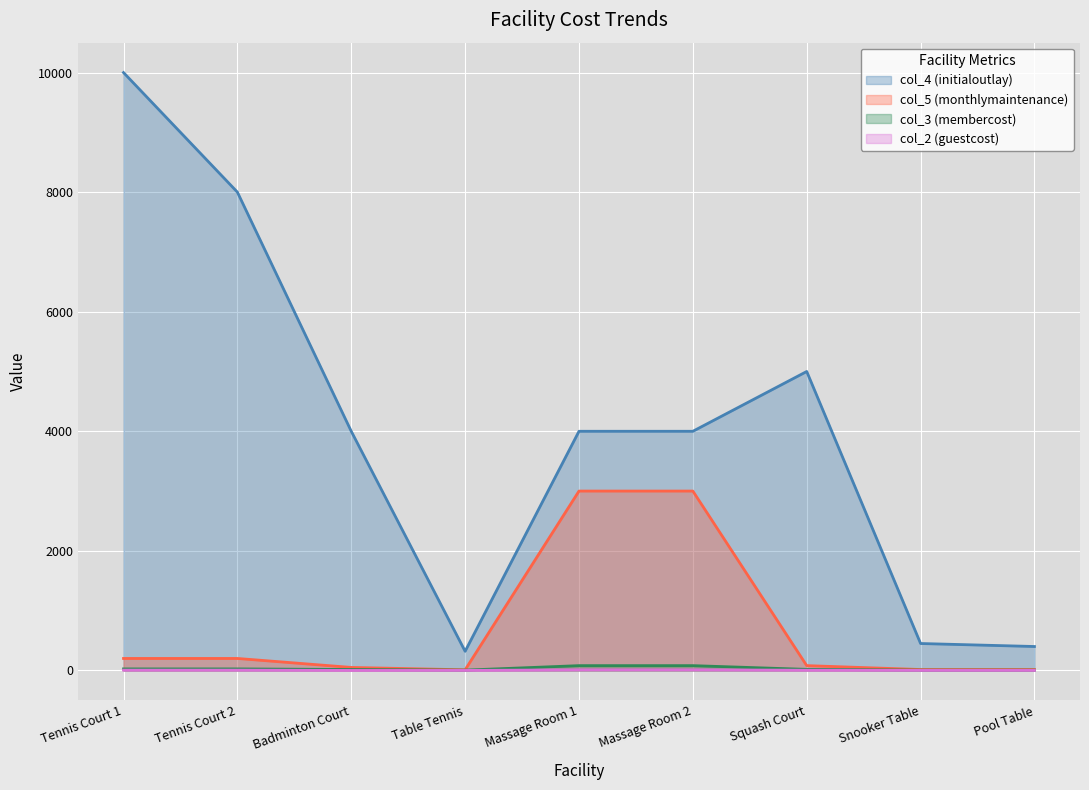

Is it true that col_2 (guestcost) equals 0.0 at Table Tennis?

True